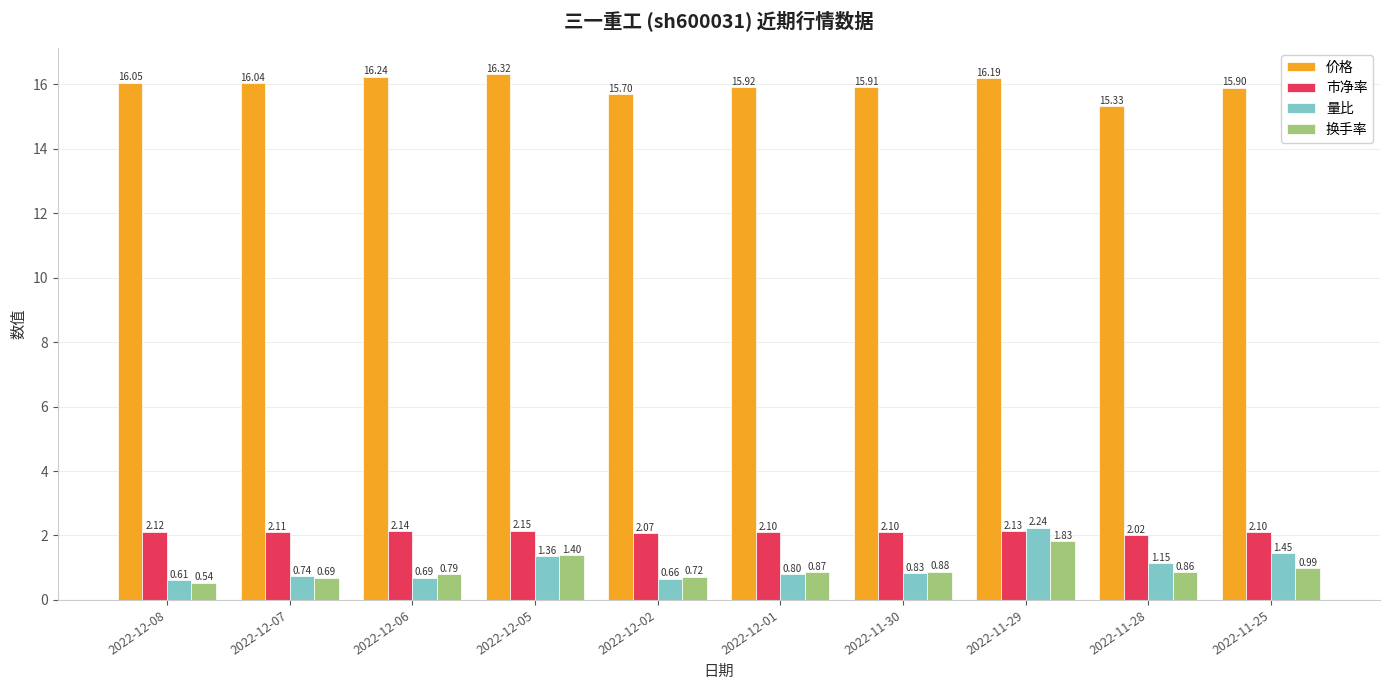

What is the sum of all 量比 values?

10.5